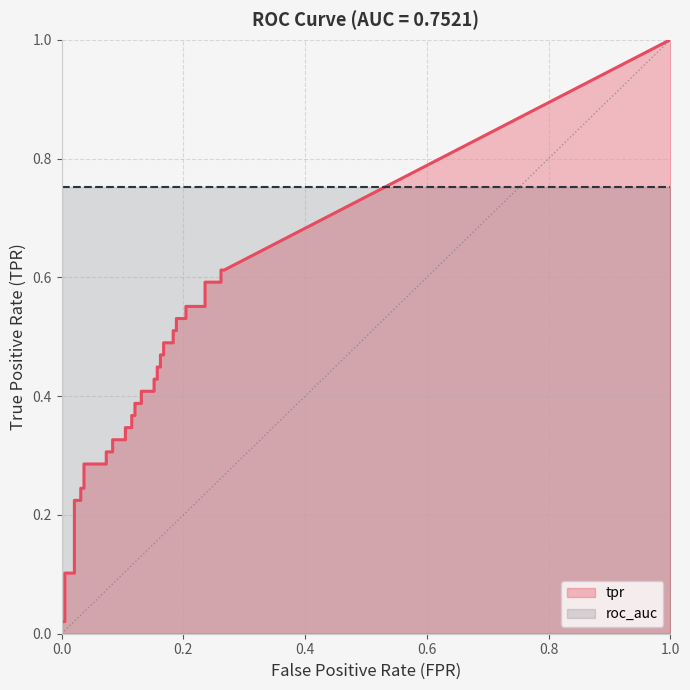

What is the total value across all series at 29?

1.2